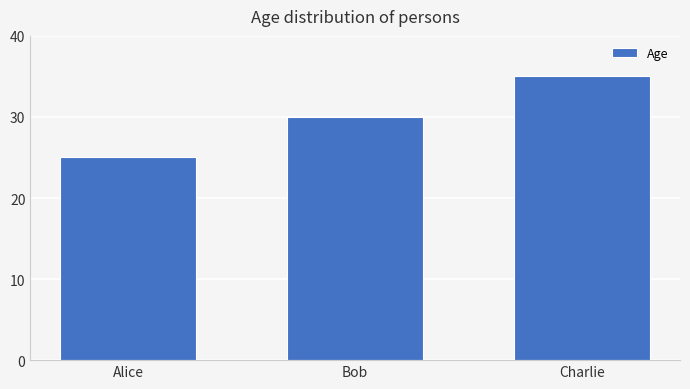

Count the values in the range 25 to 35.

3